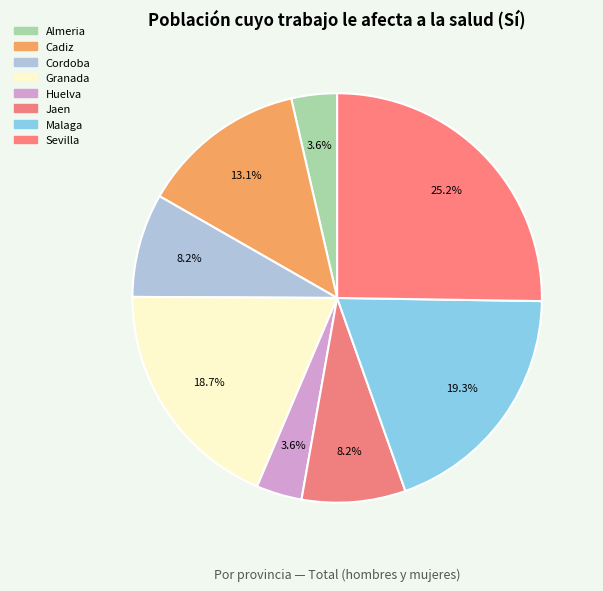

How many slices are in this pie chart?

8